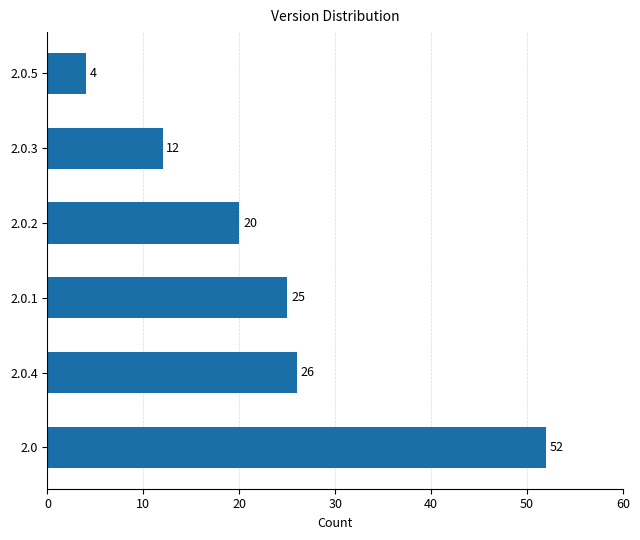

The value at 2.0.1 is 25. True or false?

True